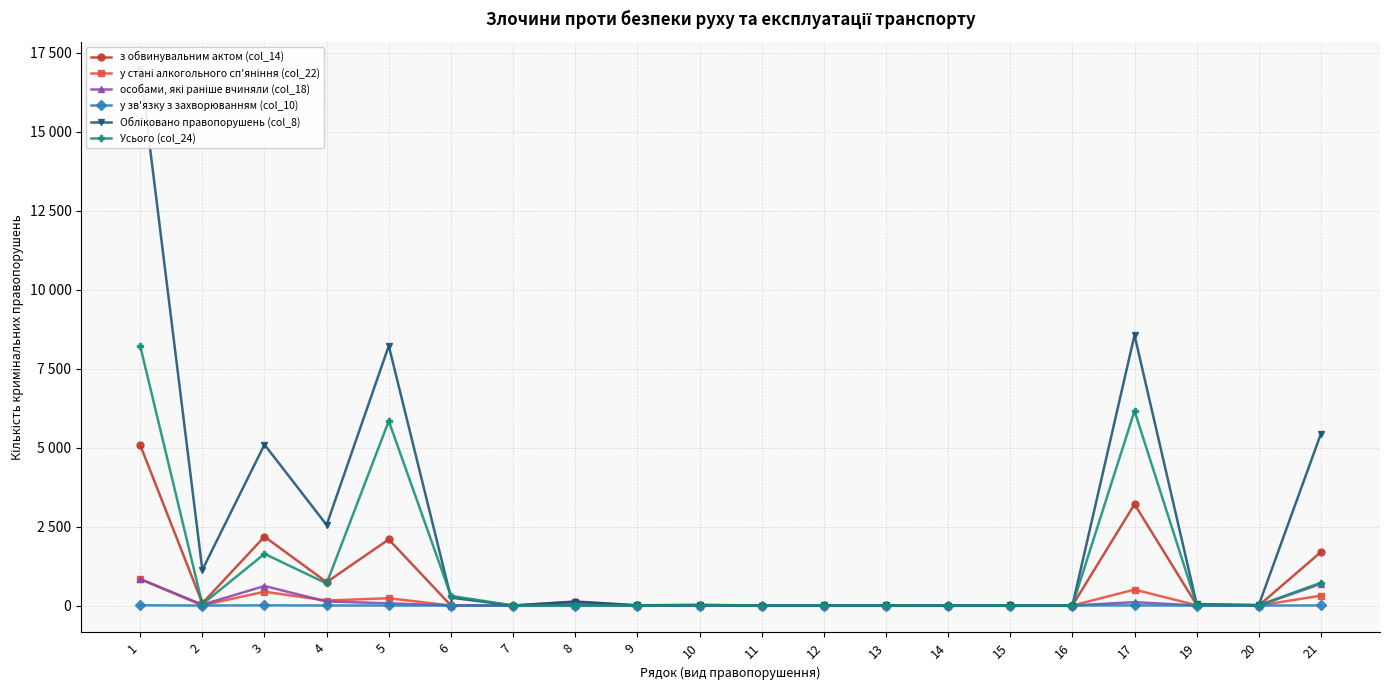

True or false: Усього (col_24) and особами, які раніше вчиняли (col_18) cross at least once.

True